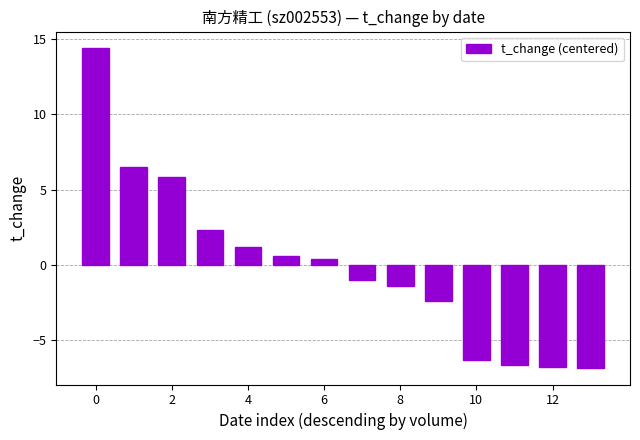

What is the value of the 11th bar from the left?

-6.3